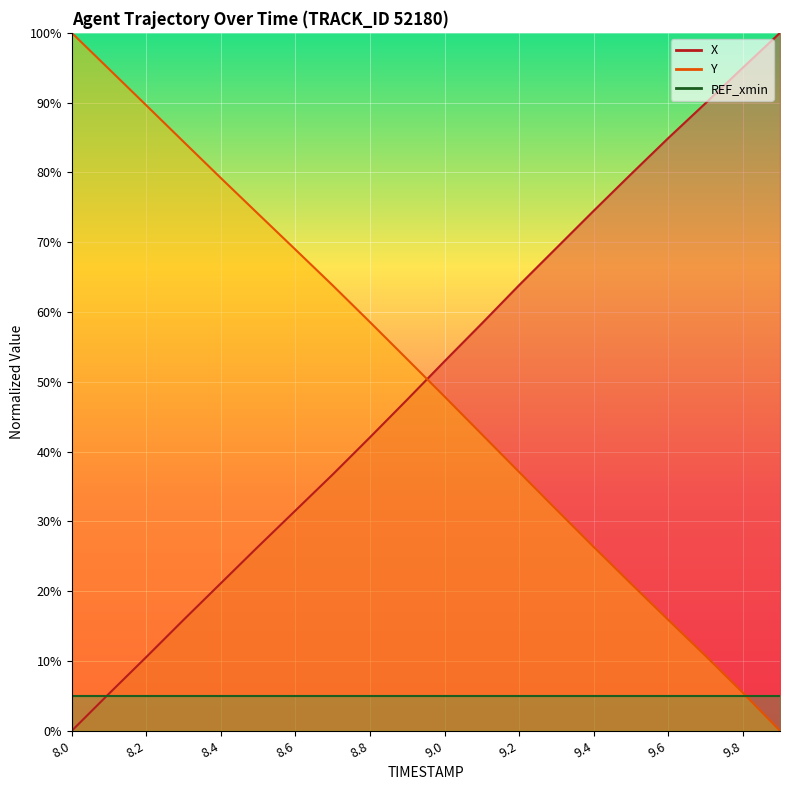

Which series has the largest range (max minus min)?

X